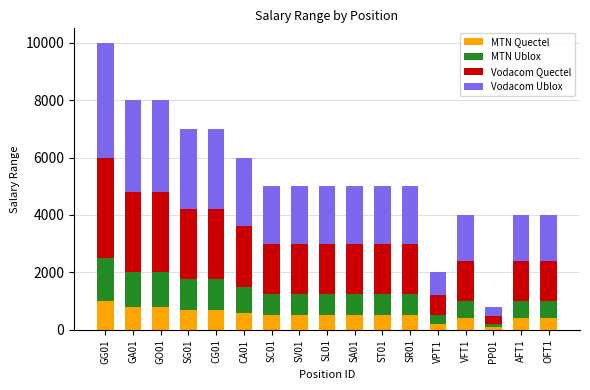

The value of MTN Quectel at SG01 is 1183. True or false?

False